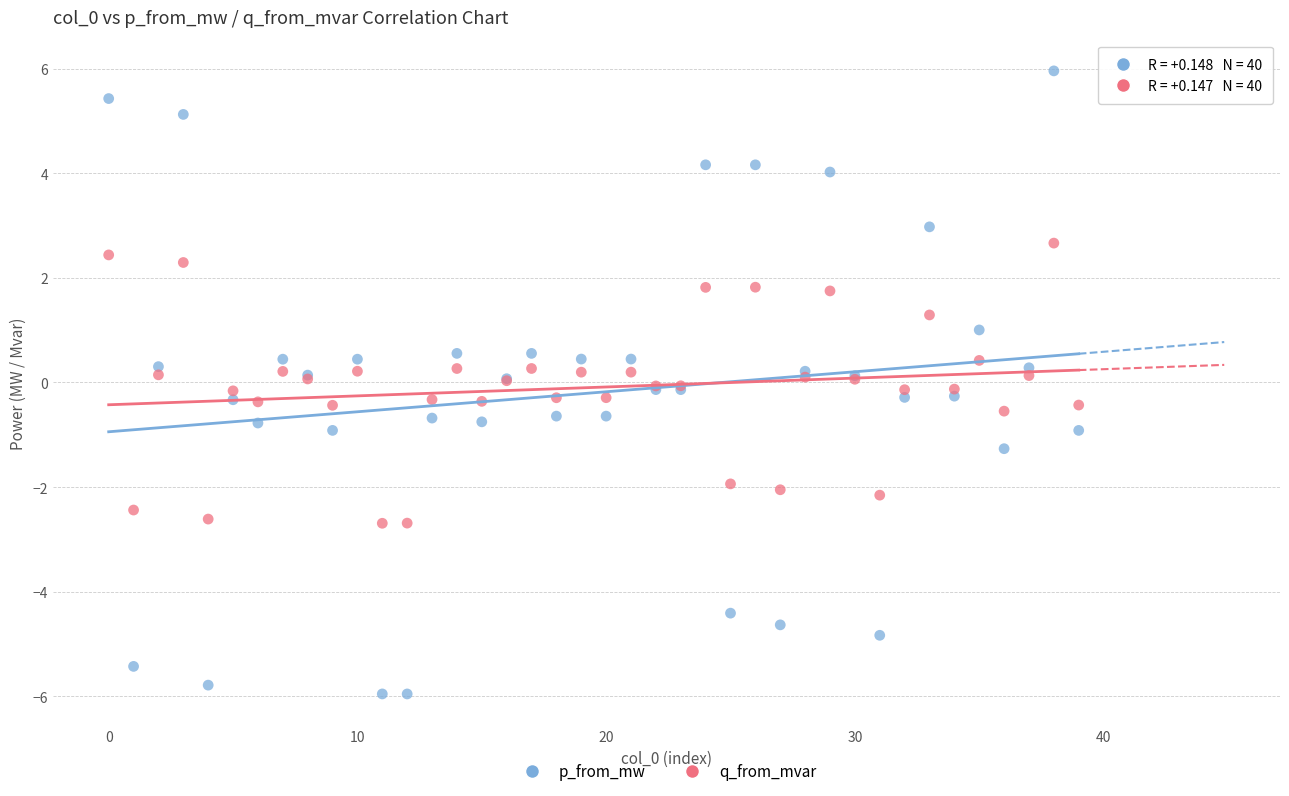

What are all the series names shown in the legend?

p_from_mw, q_from_mvar